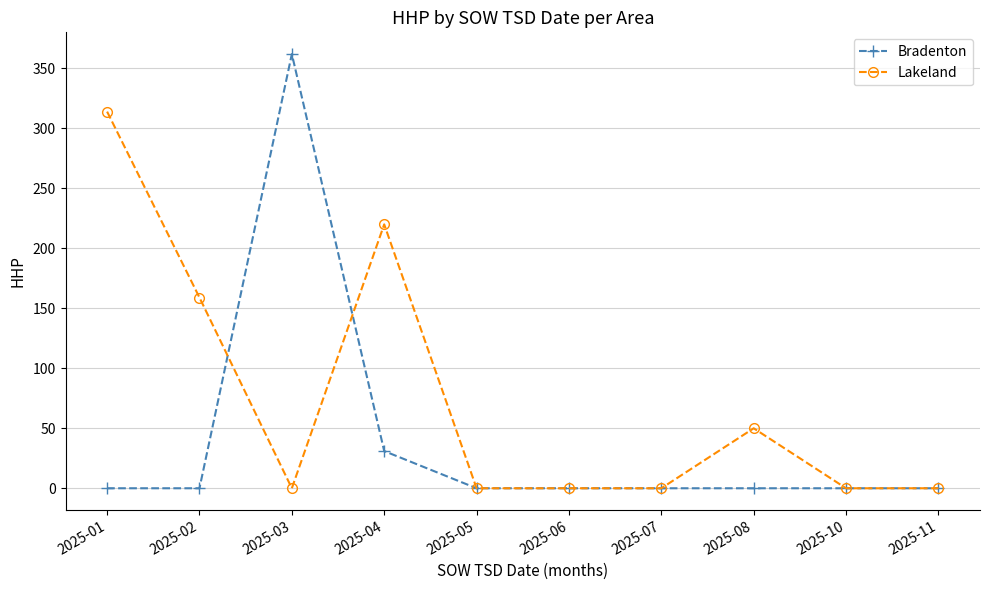

Reading left to right, list all the values displayed in this chart.

Bradenton: 0	0	362	31	0	0	0	0	0	0
Lakeland: 314	159	0	220	0	0	0	50	0	0